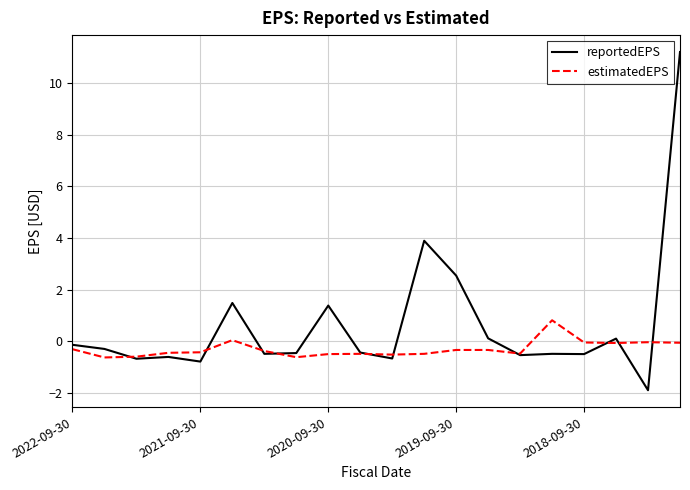

What is the lowest value of the reportedEPS series?

-1.9